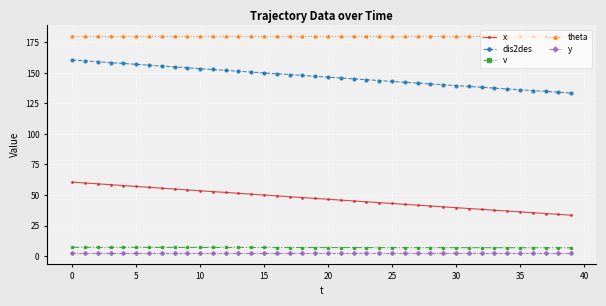

Which series has the largest total across all categories?

theta